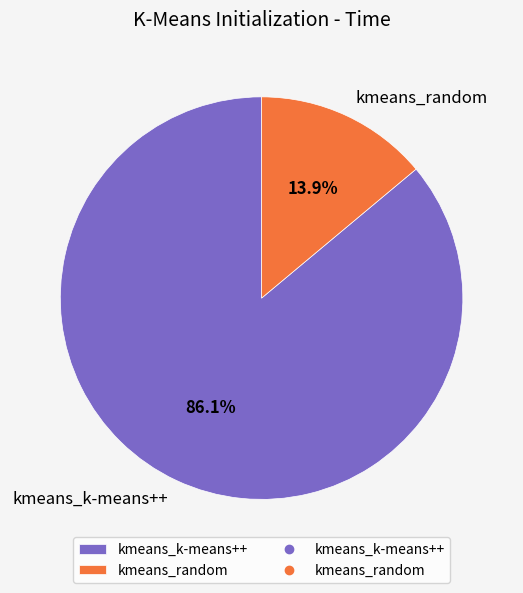

Which has a higher value, kmeans_random or kmeans_k-means++?

kmeans_k-means++